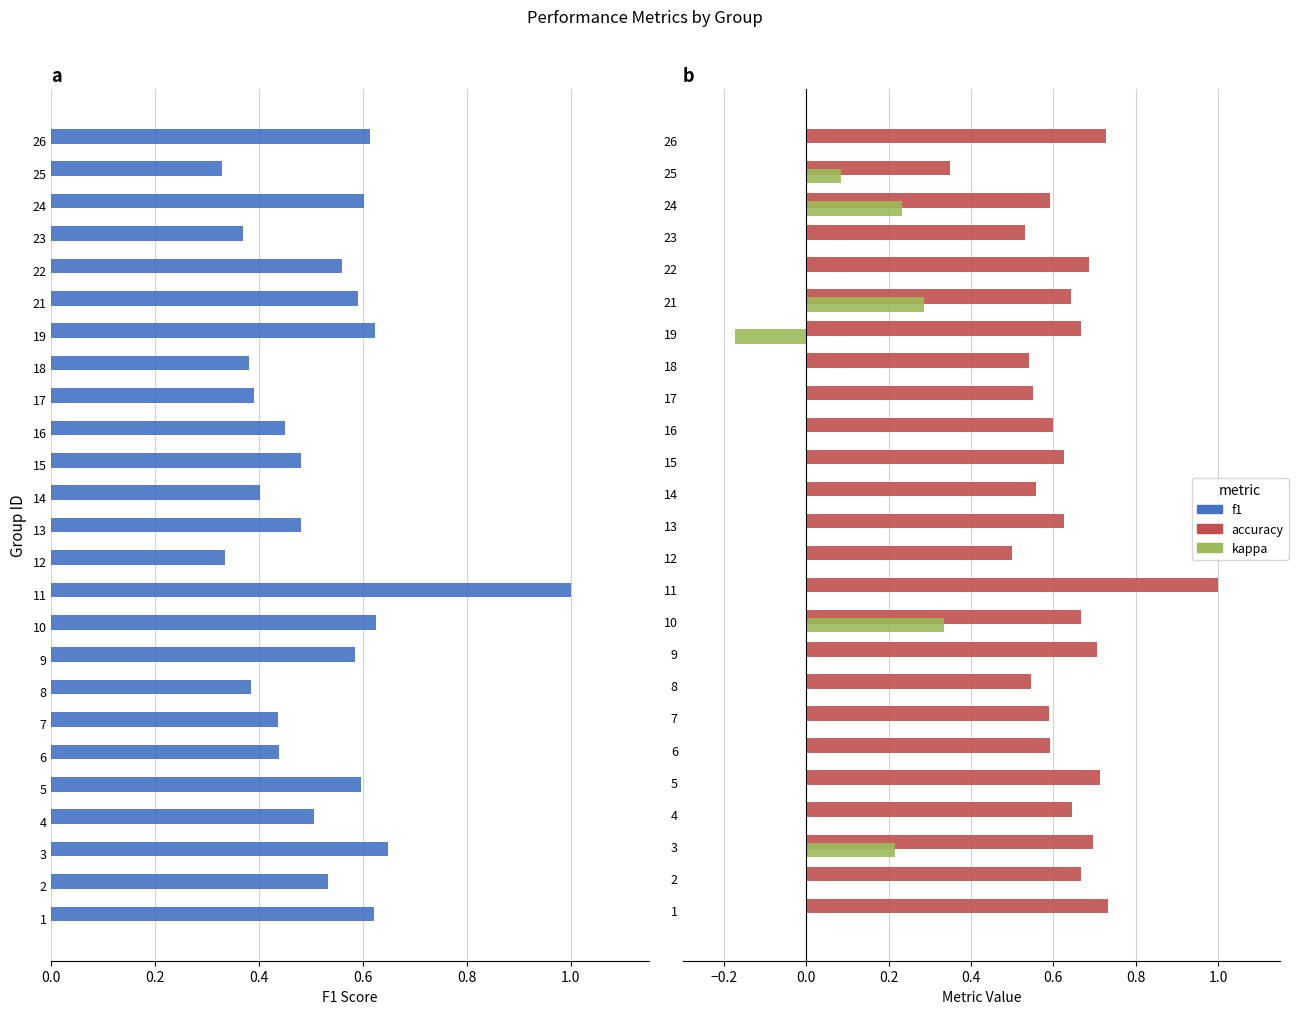

At 16, list the series in order from smallest to largest.

kappa, f1, accuracy